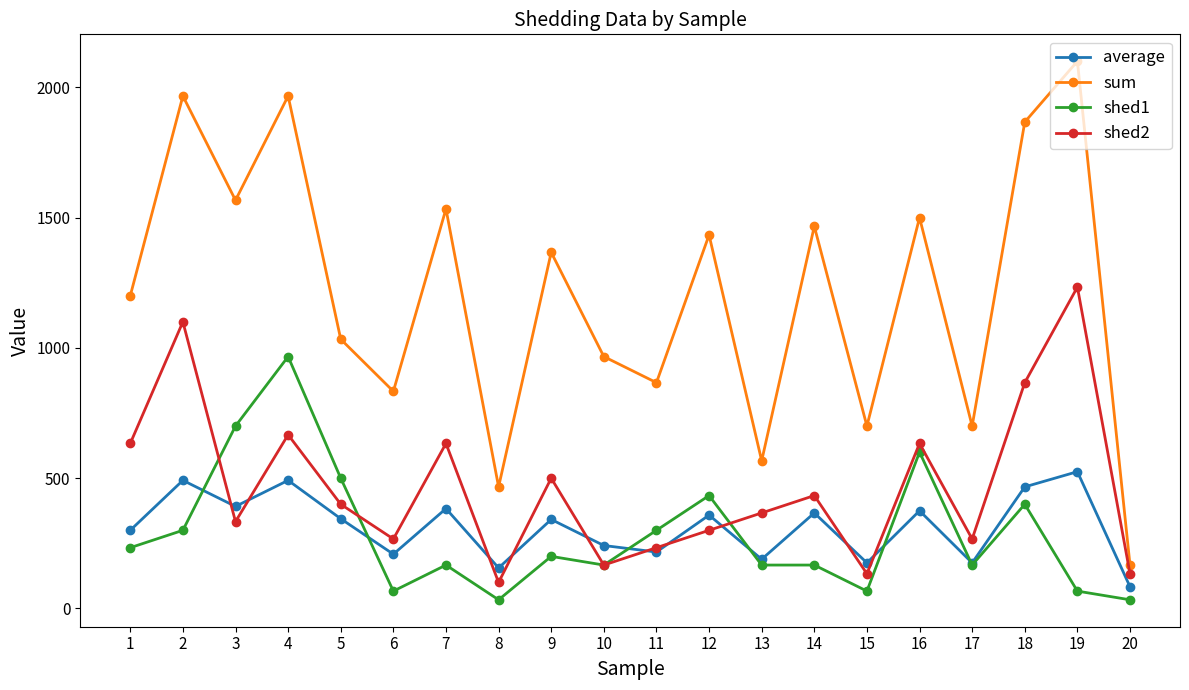

What is the total value across all series at 5?

2277.8